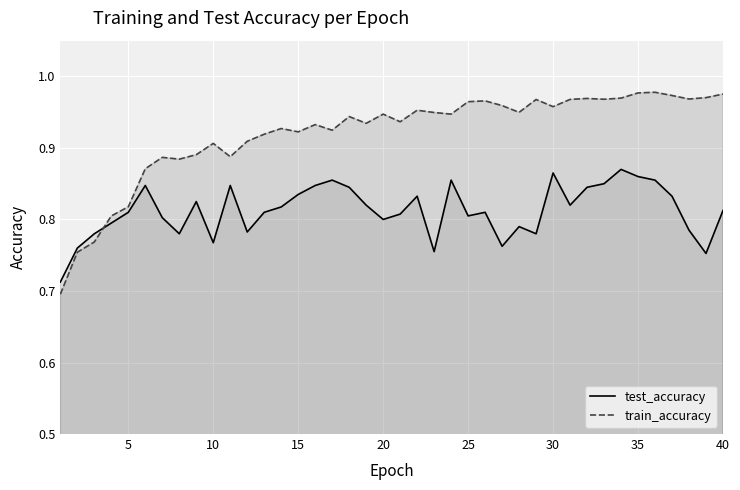

List the series in order of their overall mean, highest first.

train_accuracy, test_accuracy